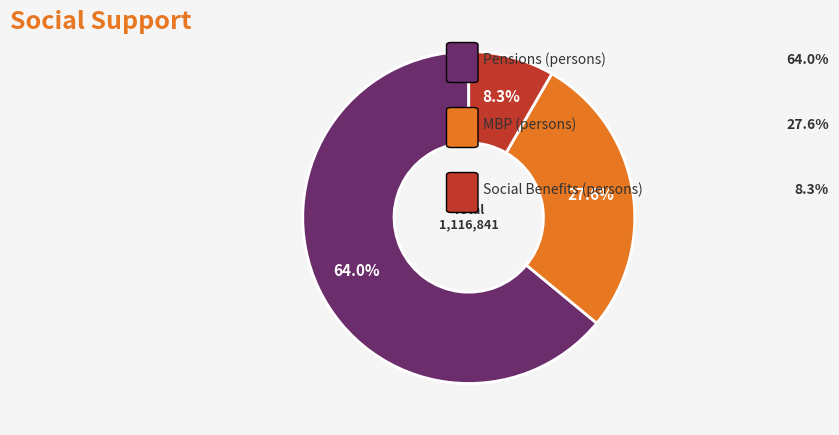

Does any single category account for the majority?

Yes